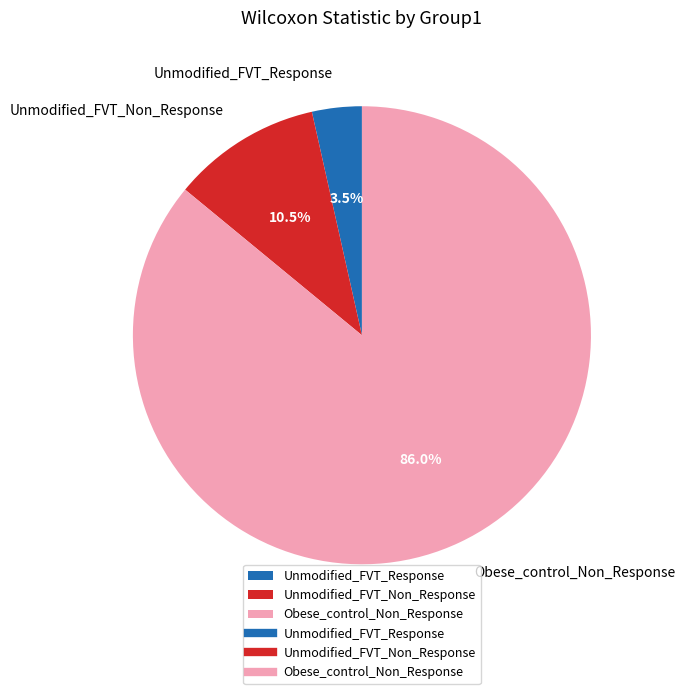

Rank the categories by value from lowest to highest.

Unmodified_FVT_Response, Unmodified_FVT_Non_Response, Obese_control_Non_Response